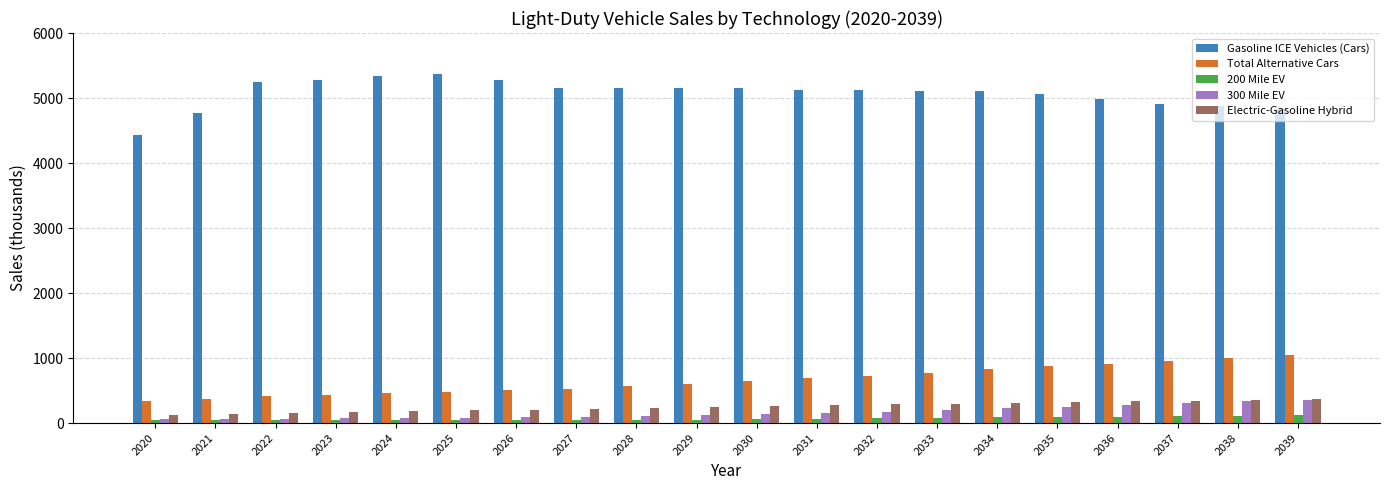

The Total Alternative Cars series shows 1412.3 at 2035. True or false?

False